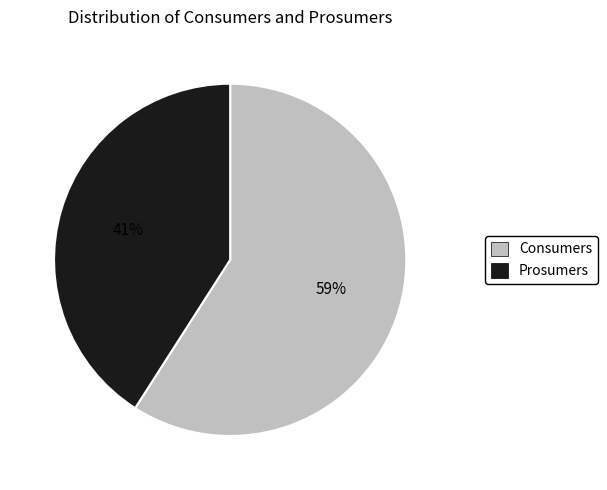

Which slice is the largest?

Consumers